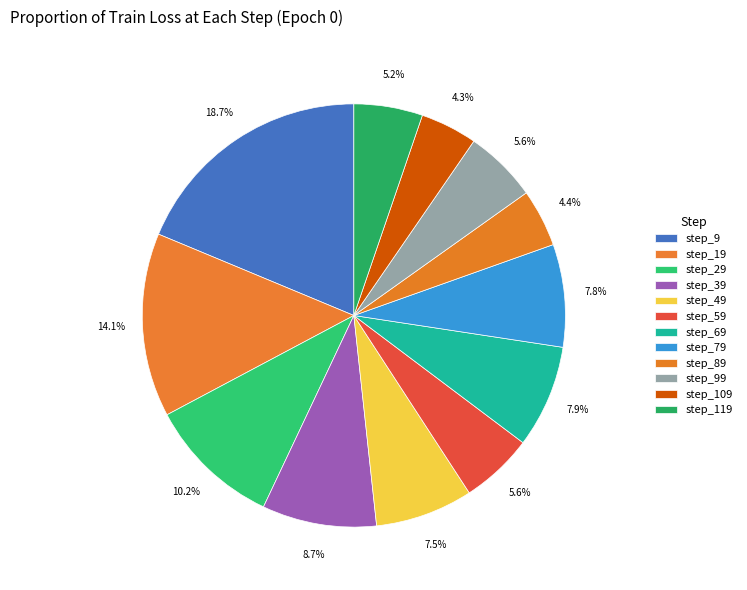

How many segments does this pie chart have?

12